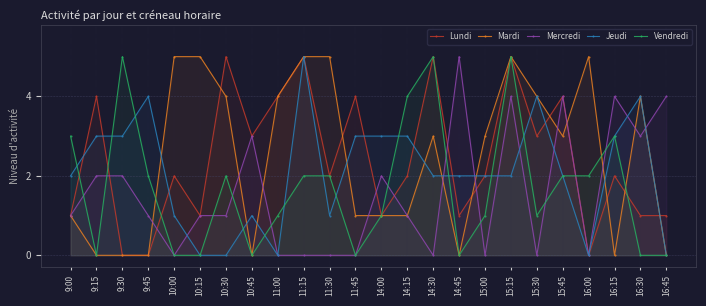

Is the value of Mercredi at 11:00 greater than the value of Jeudi at 11:45?

No